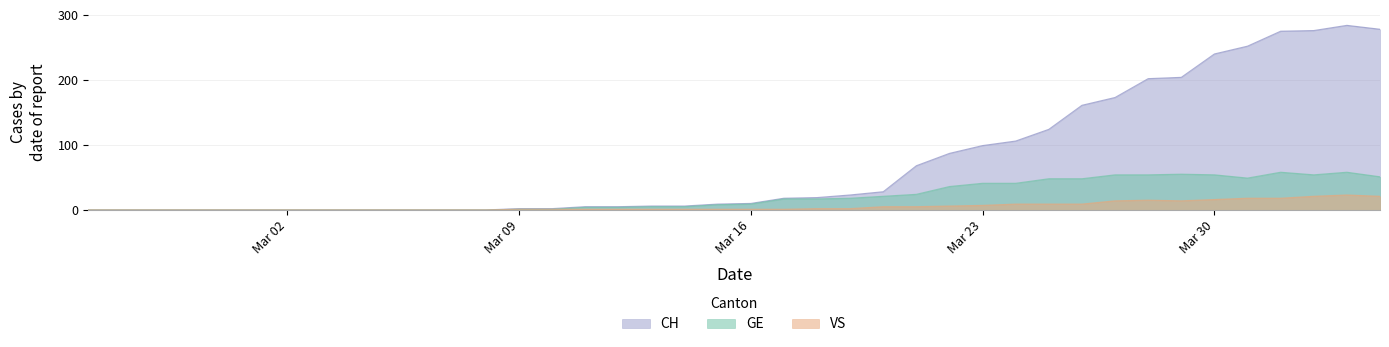

How many categories are shown in the chart?

40